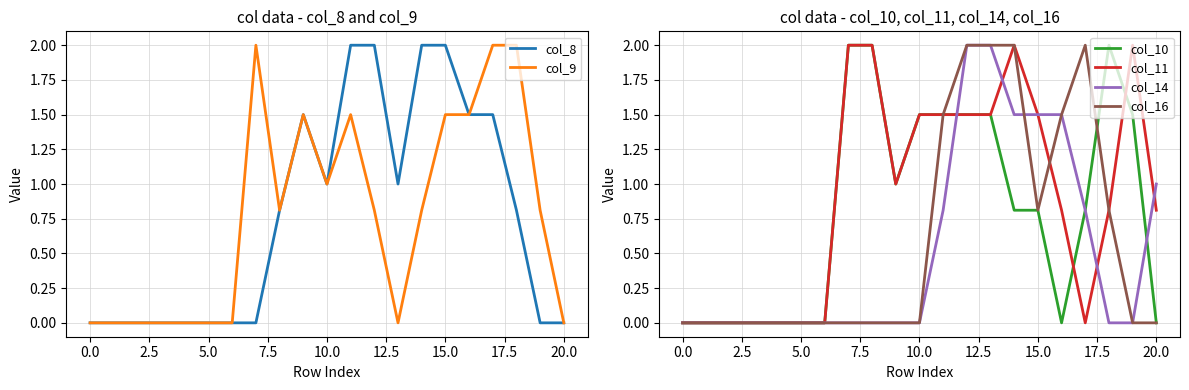

What is the maximum value for col_14?

2.0